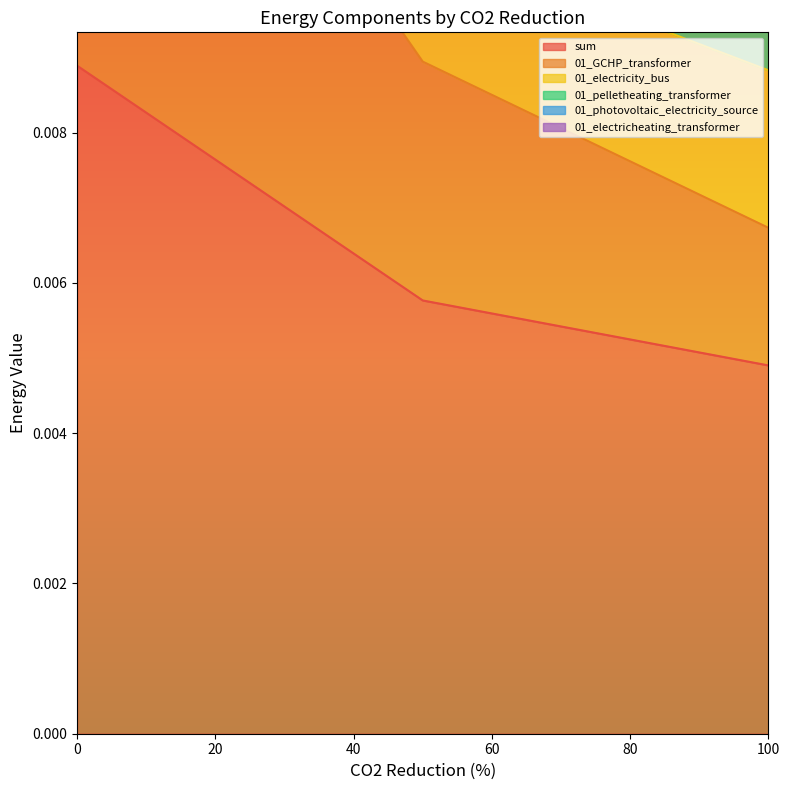

The value of sum at 100 is 0.0. True or false?

False